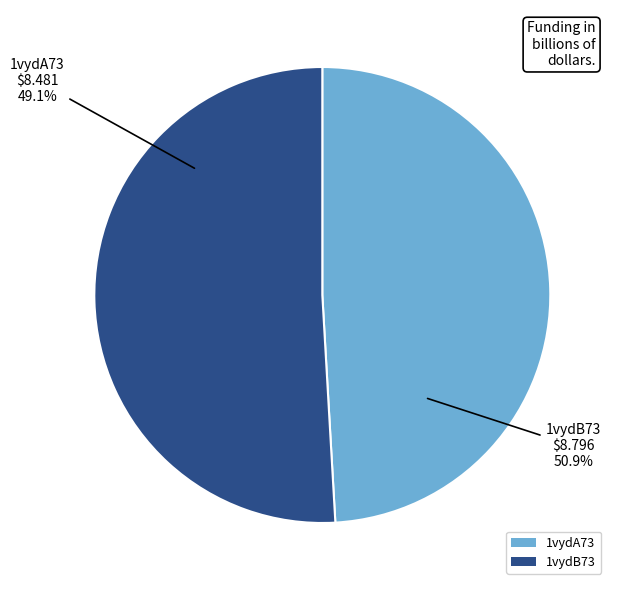

Is there a majority slice in this chart?

Yes